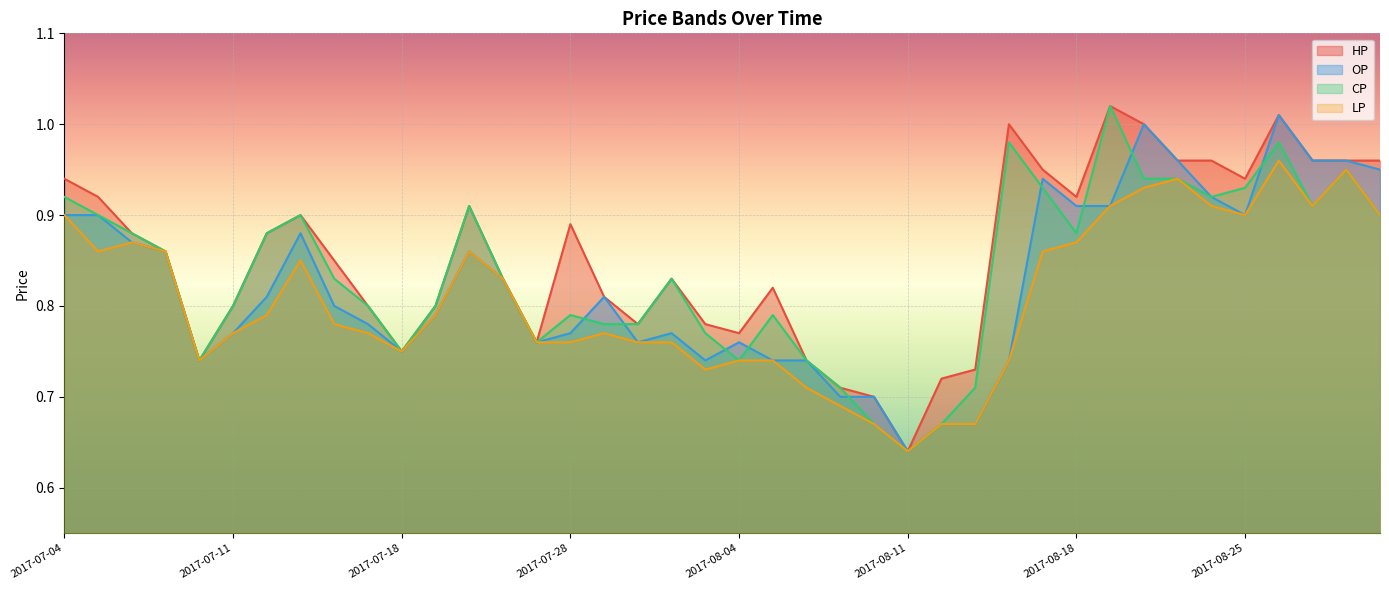

Reading left to right, what are all the values shown in this chart?

HP: 2017-07-04=0.9	2017-07-05=0.9	2017-07-06=0.9	2017-07-07=0.9	2017-07-10=0.7	2017-07-11=0.8	2017-07-12=0.9	2017-07-13=0.9	2017-07-14=0.8	2017-07-17=0.8	2017-07-18=0.8	2017-07-19=0.8	2017-07-20=0.9	2017-07-21=0.8	2017-07-27=0.8	2017-07-28=0.9	2017-07-31=0.8	2017-08-01=0.8	2017-08-02=0.8	2017-08-03=0.8	2017-08-04=0.8	2017-08-07=0.8	2017-08-08=0.7	2017-08-09=0.7	2017-08-10=0.7	2017-08-11=0.6	2017-08-14=0.7	2017-08-15=0.7	2017-08-16=1.0	2017-08-17=0.9	2017-08-18=0.9	2017-08-21=1.0	2017-08-22=1.0	2017-08-23=1.0	2017-08-24=1.0	2017-08-25=0.9	2017-08-28=1.0	2017-08-29=1.0	2017-08-30=1.0	2017-08-31=1.0
OP: 2017-07-04=0.9	2017-07-05=0.9	2017-07-06=0.9	2017-07-07=0.9	2017-07-10=0.7	2017-07-11=0.8	2017-07-12=0.8	2017-07-13=0.9	2017-07-14=0.8	2017-07-17=0.8	2017-07-18=0.8	2017-07-19=0.8	2017-07-20=0.9	2017-07-21=0.8	2017-07-27=0.8	2017-07-28=0.8	2017-07-31=0.8	2017-08-01=0.8	2017-08-02=0.8	2017-08-03=0.7	2017-08-04=0.8	2017-08-07=0.7	2017-08-08=0.7	2017-08-09=0.7	2017-08-10=0.7	2017-08-11=0.6	2017-08-14=0.7	2017-08-15=0.7	2017-08-16=0.7	2017-08-17=0.9	2017-08-18=0.9	2017-08-21=0.9	2017-08-22=1.0	2017-08-23=1.0	2017-08-24=0.9	2017-08-25=0.9	2017-08-28=1.0	2017-08-29=1.0	2017-08-30=1.0	2017-08-31=0.9
CP: 2017-07-04=0.9	2017-07-05=0.9	2017-07-06=0.9	2017-07-07=0.9	2017-07-10=0.7	2017-07-11=0.8	2017-07-12=0.9	2017-07-13=0.9	2017-07-14=0.8	2017-07-17=0.8	2017-07-18=0.8	2017-07-19=0.8	2017-07-20=0.9	2017-07-21=0.8	2017-07-27=0.8	2017-07-28=0.8	2017-07-31=0.8	2017-08-01=0.8	2017-08-02=0.8	2017-08-03=0.8	2017-08-04=0.7	2017-08-07=0.8	2017-08-08=0.7	2017-08-09=0.7	2017-08-10=0.7	2017-08-11=0.6	2017-08-14=0.7	2017-08-15=0.7	2017-08-16=1.0	2017-08-17=0.9	2017-08-18=0.9	2017-08-21=1.0	2017-08-22=0.9	2017-08-23=0.9	2017-08-24=0.9	2017-08-25=0.9	2017-08-28=1.0	2017-08-29=0.9	2017-08-30=0.9	2017-08-31=0.9
LP: 2017-07-04=0.9	2017-07-05=0.9	2017-07-06=0.9	2017-07-07=0.9	2017-07-10=0.7	2017-07-11=0.8	2017-07-12=0.8	2017-07-13=0.8	2017-07-14=0.8	2017-07-17=0.8	2017-07-18=0.8	2017-07-19=0.8	2017-07-20=0.9	2017-07-21=0.8	2017-07-27=0.8	2017-07-28=0.8	2017-07-31=0.8	2017-08-01=0.8	2017-08-02=0.8	2017-08-03=0.7	2017-08-04=0.7	2017-08-07=0.7	2017-08-08=0.7	2017-08-09=0.7	2017-08-10=0.7	2017-08-11=0.6	2017-08-14=0.7	2017-08-15=0.7	2017-08-16=0.7	2017-08-17=0.9	2017-08-18=0.9	2017-08-21=0.9	2017-08-22=0.9	2017-08-23=0.9	2017-08-24=0.9	2017-08-25=0.9	2017-08-28=1.0	2017-08-29=0.9	2017-08-30=0.9	2017-08-31=0.9